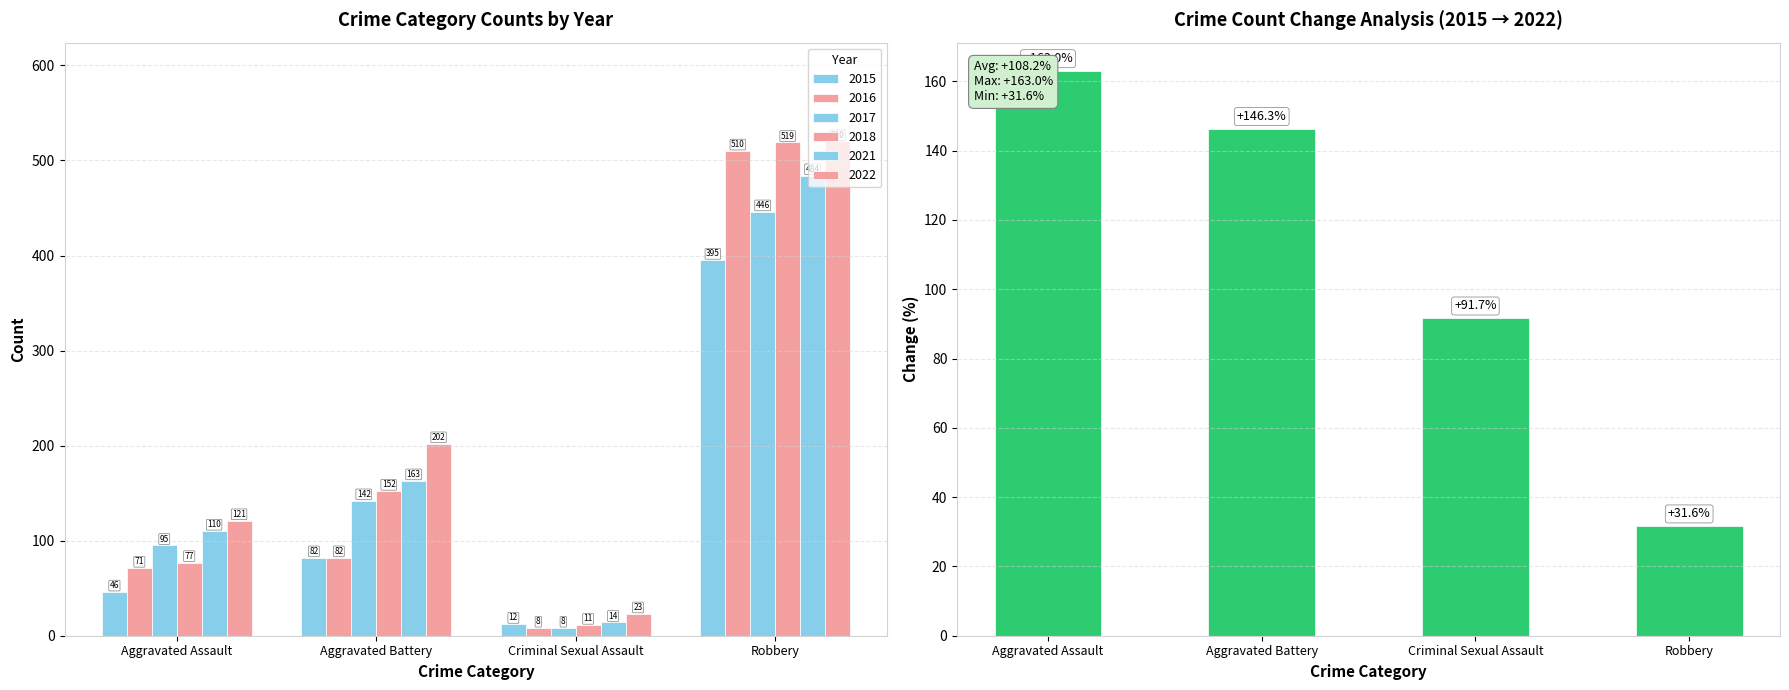

The value at Robbery is 56.8. True or false?

False